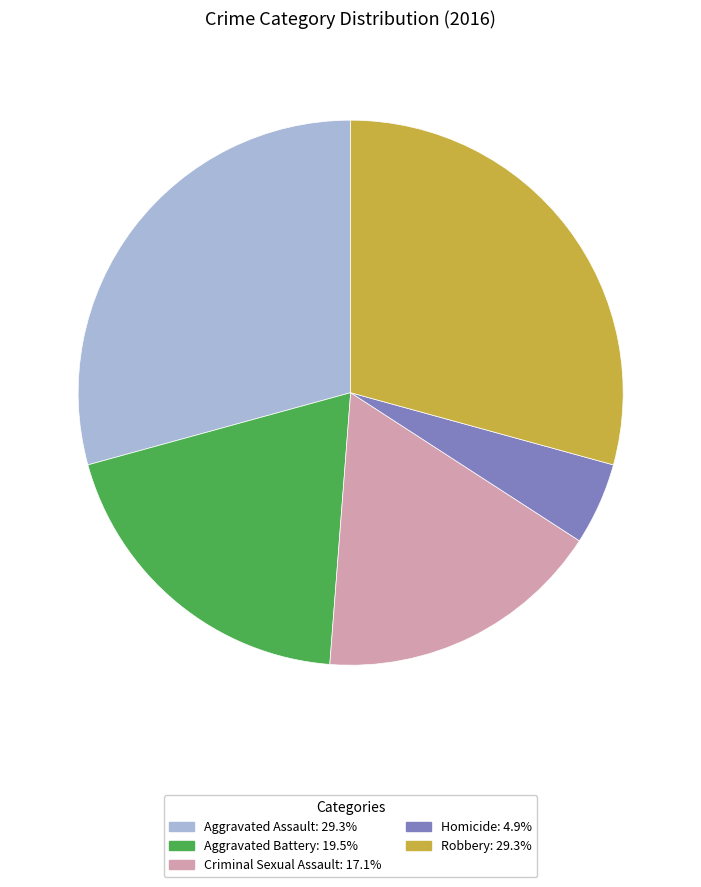

How many segments does this pie chart have?

5